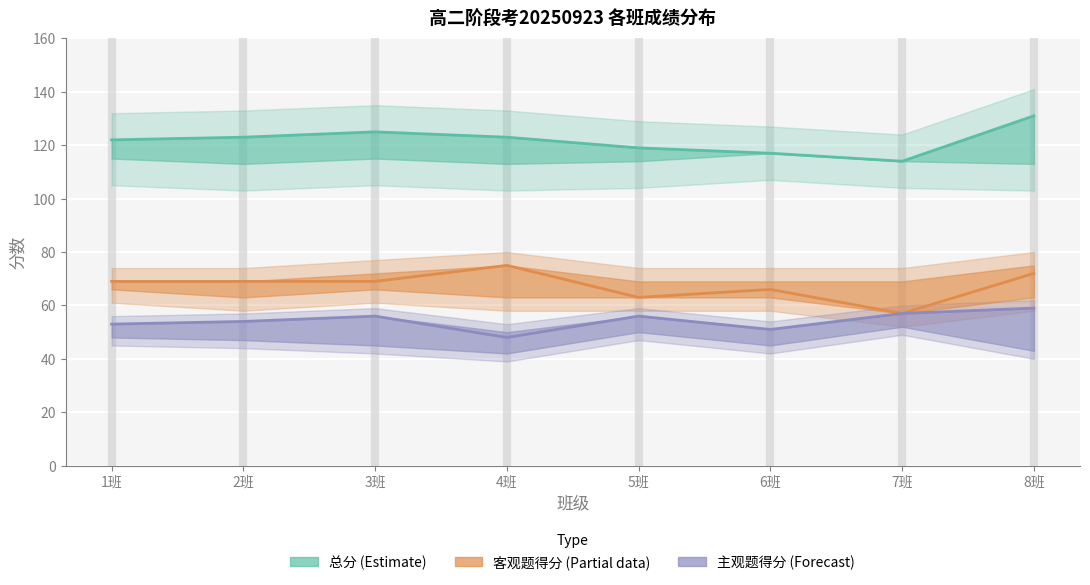

Is it true that 总分 (Estimate) equals 79 at 6班?

False